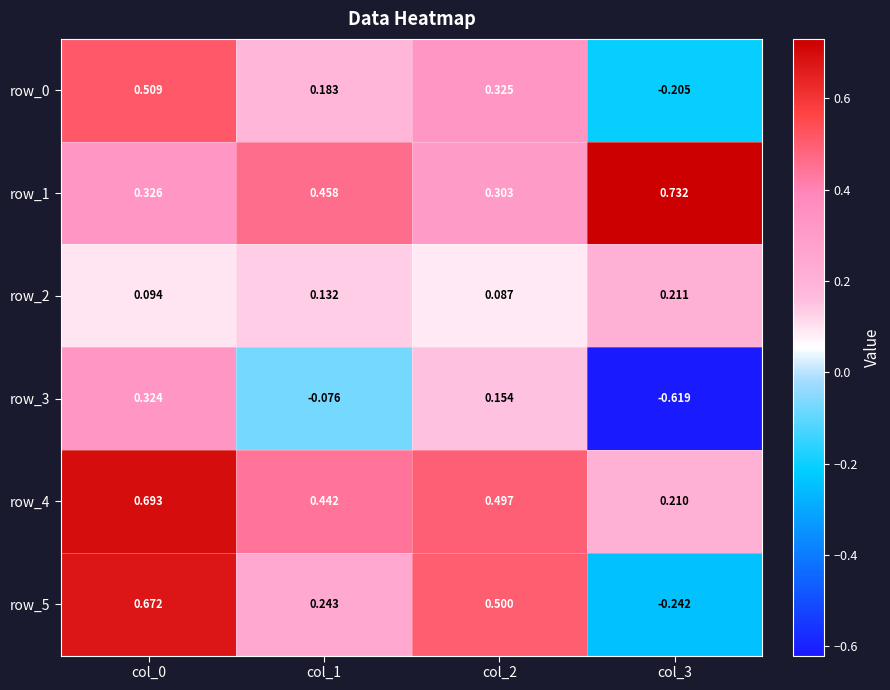

Is the value of row_5 at col_3 greater than the value of row_0 at col_0?

No